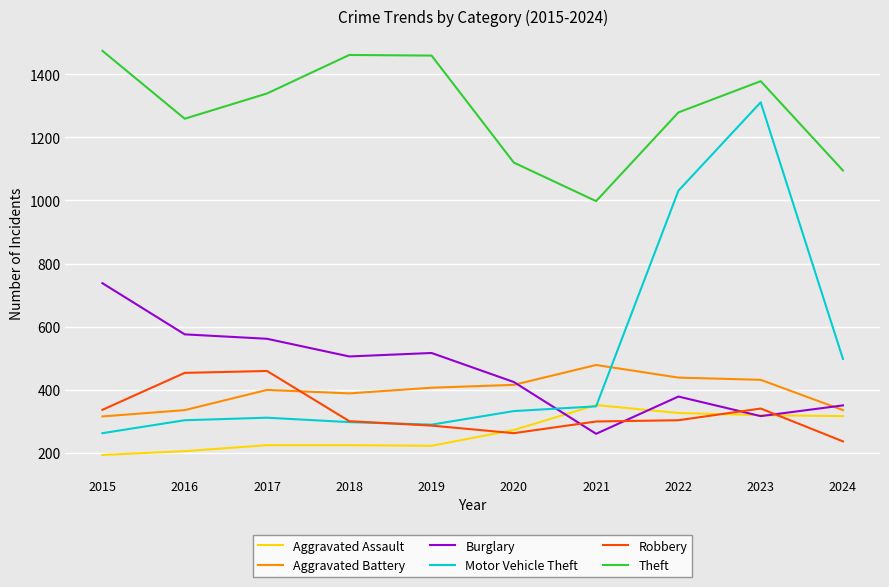

Between which two adjacent categories do Burglary and Motor Vehicle Theft first intersect?

2020 and 2021